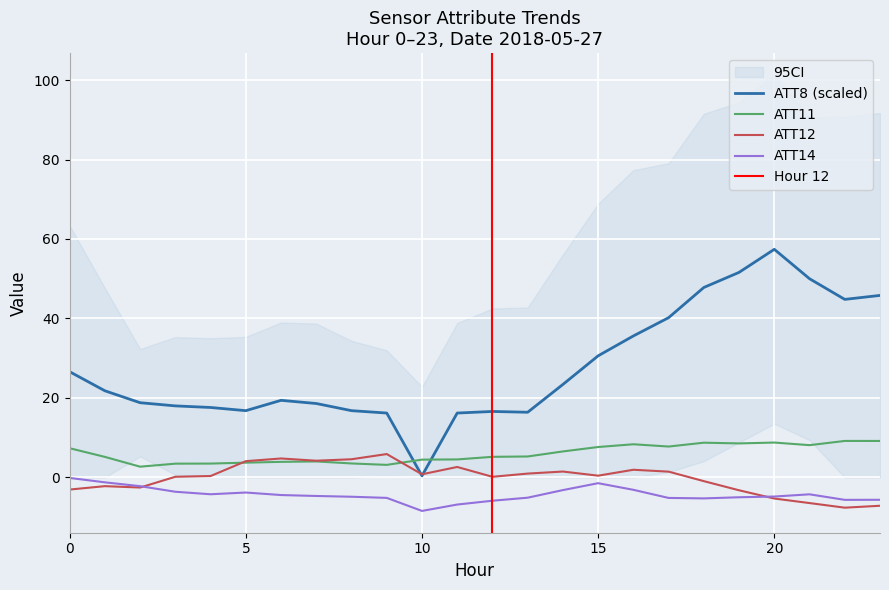

What is the value of the ATT11 point at the 21st from the left?

8.8